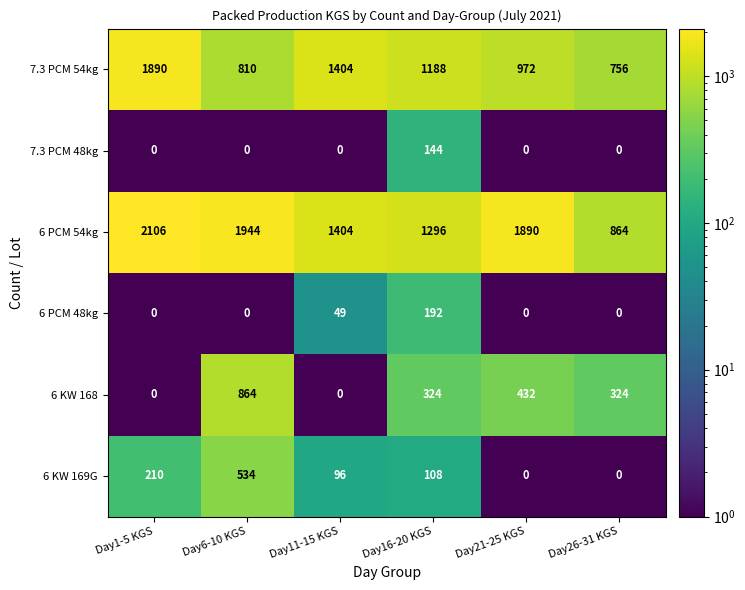

What is the total value across all series at Day26-31 KGS?

1944